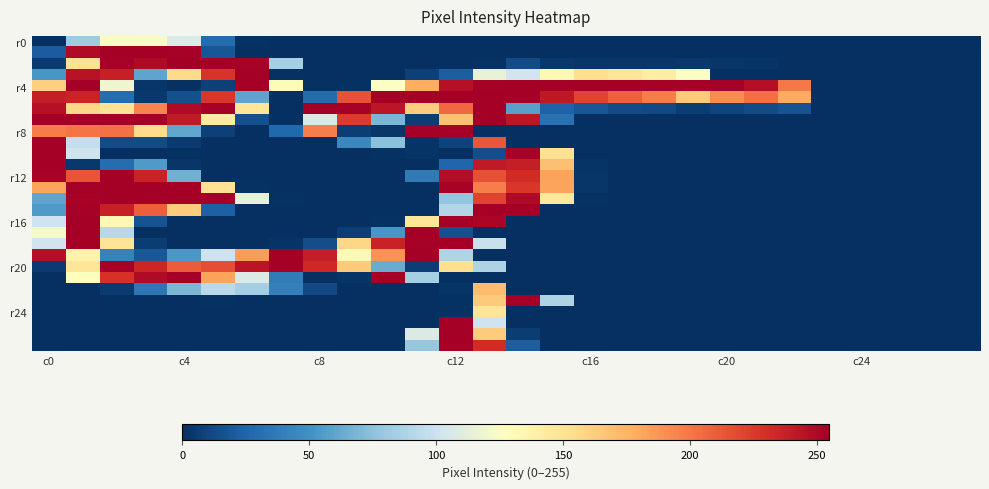

At which category does the chart reach its minimum across all series?

c0